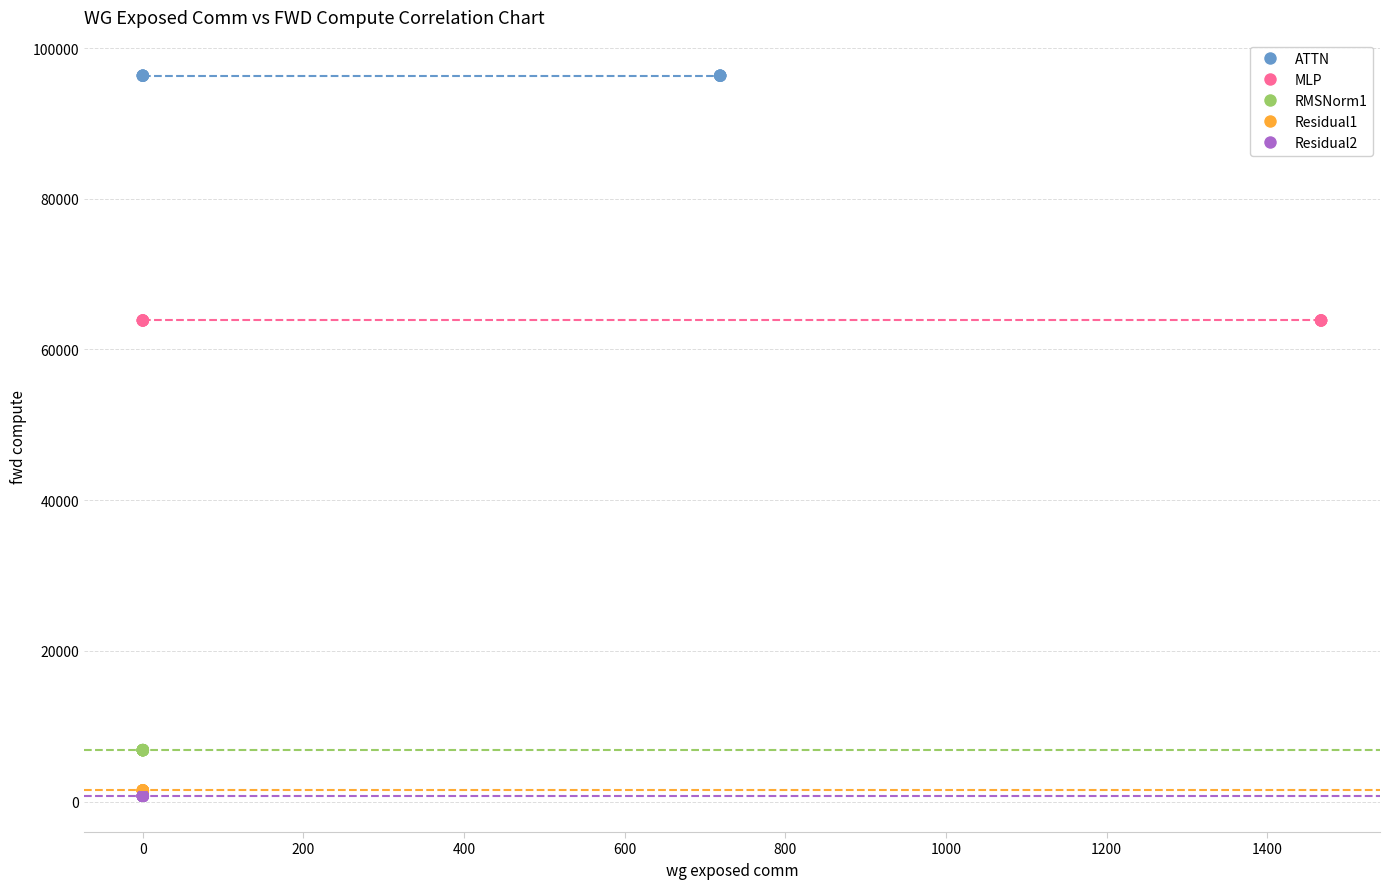

Which series contains the highest Y value?

ATTN